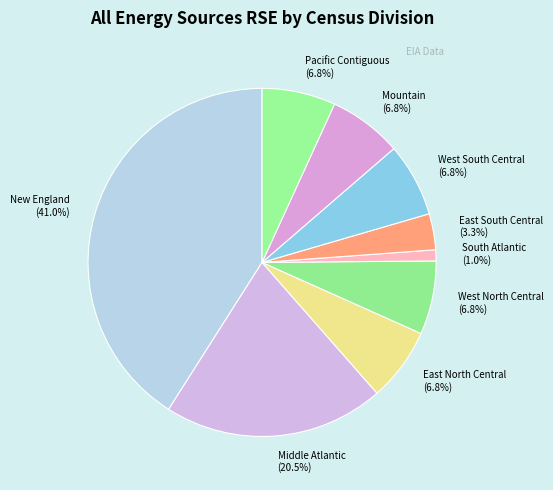

Do New England and East South Central together represent more than half of the pie?

No